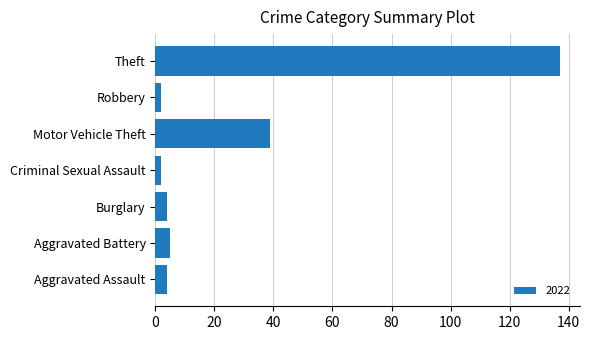

What is the difference between the second highest and second lowest values?

37